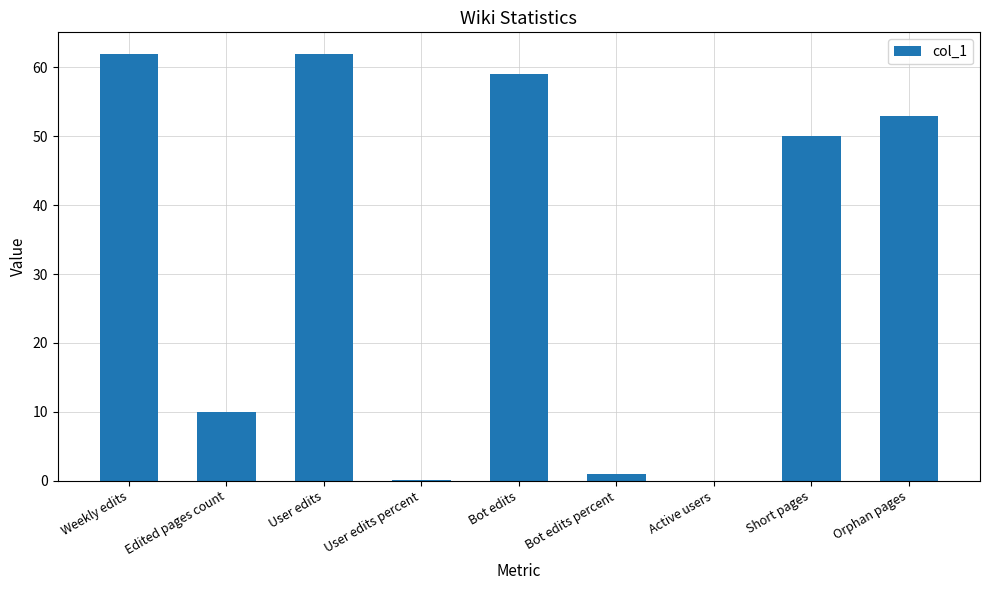

Is it true that the value at Bot edits is 59.0?

True